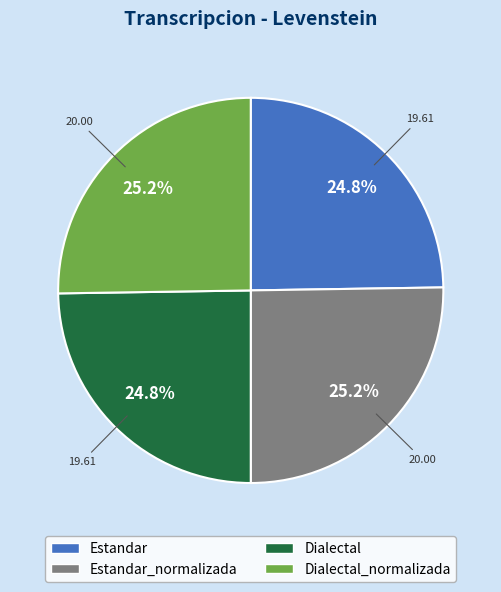

Is there a majority slice in this chart?

No